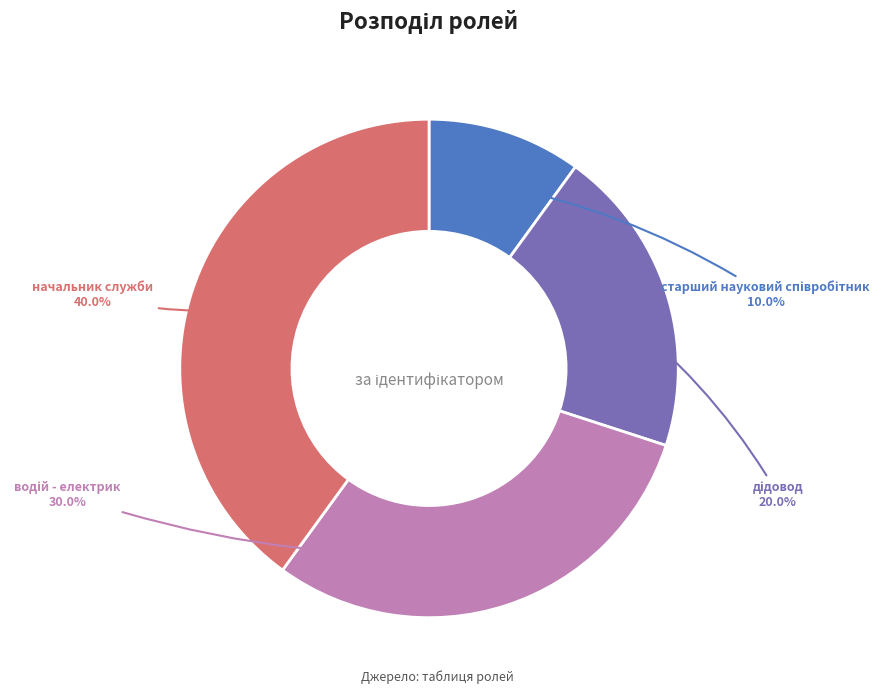

Is there a majority slice in this chart?

No